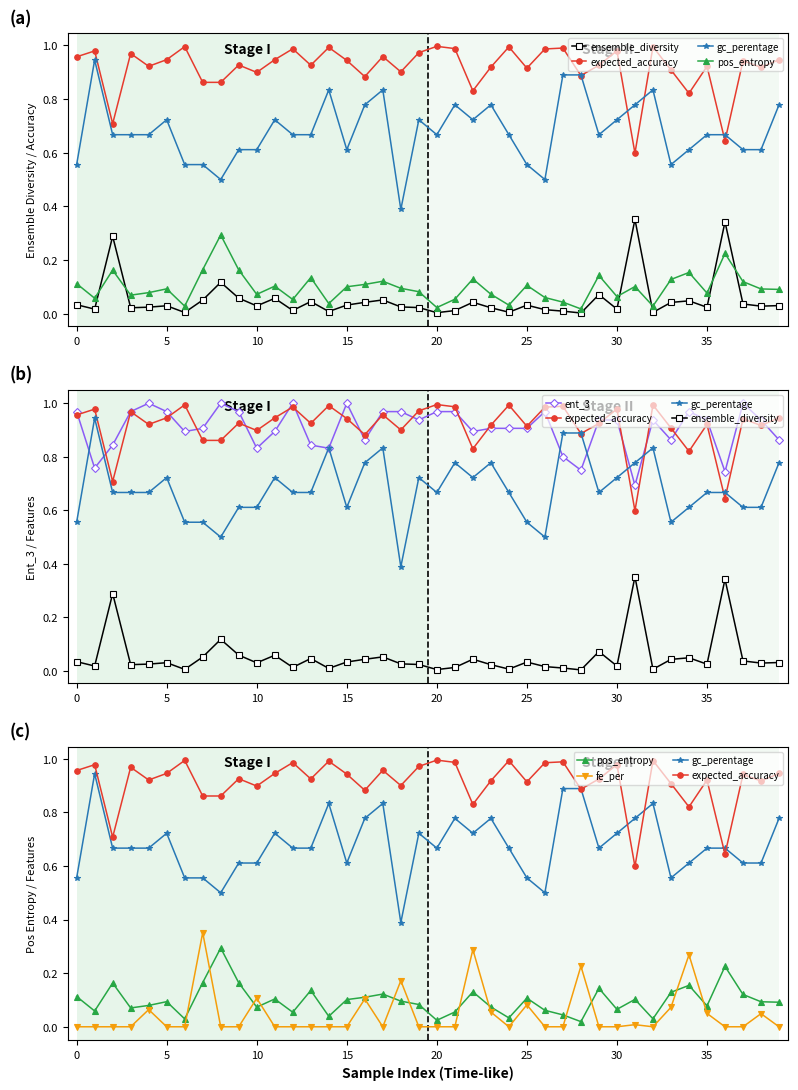

How many interior local peaks does the gc_perentage series have?

9